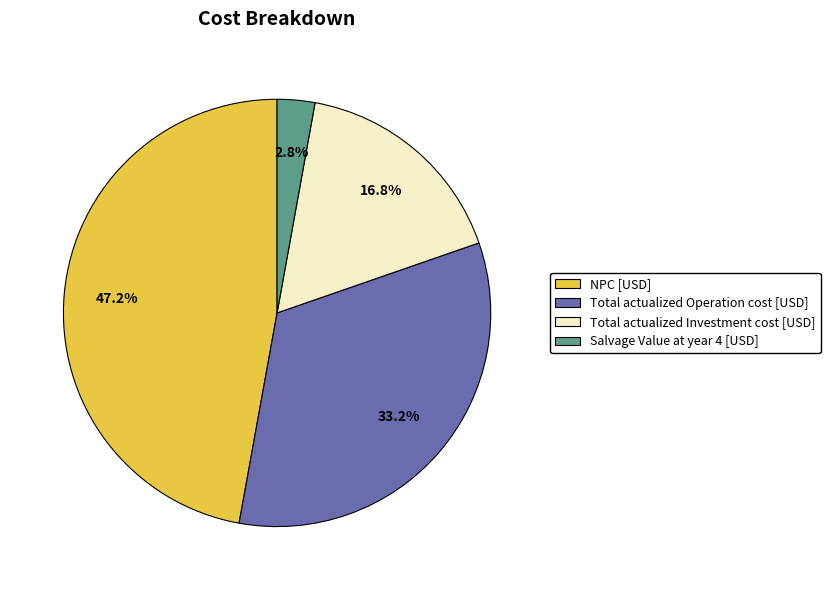

How many segments does this pie chart have?

4